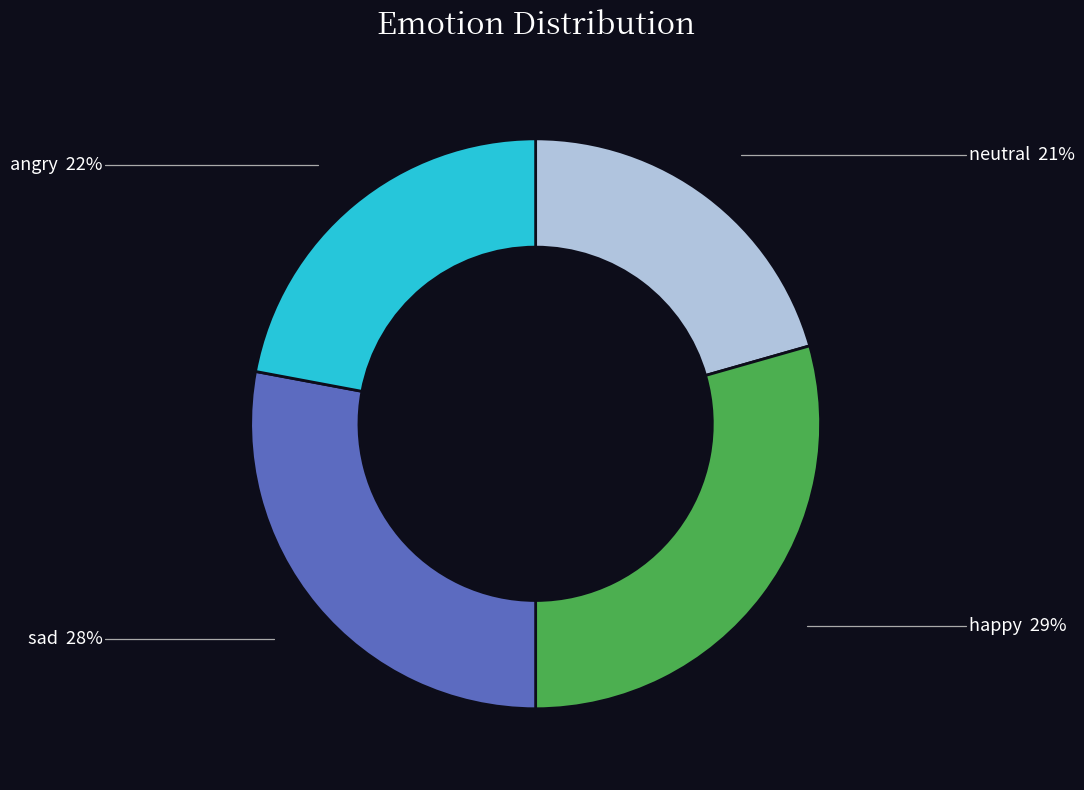

Rank the categories by value from lowest to highest.

neutral, angry, sad, happy